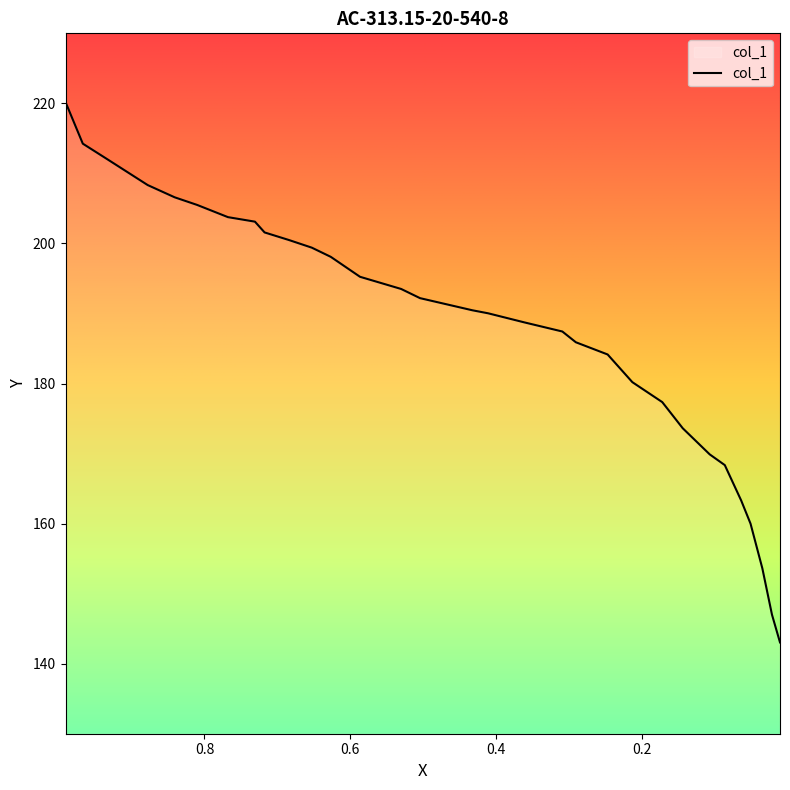

How many data points does each series have?

31